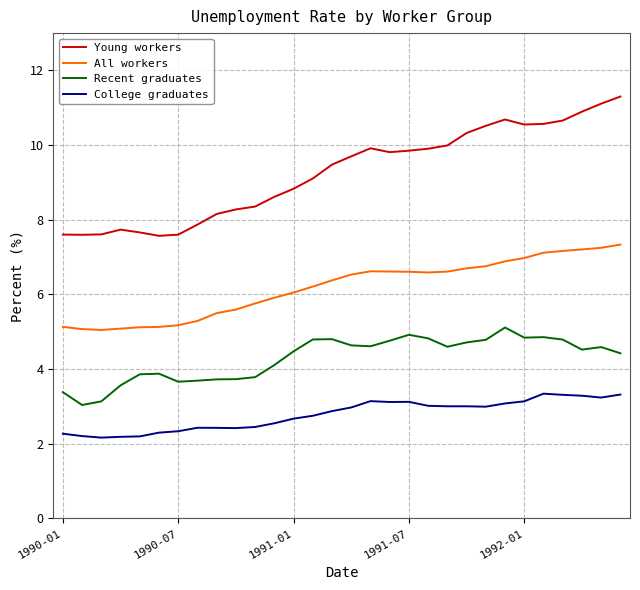

What is the greatest value displayed?

11.3